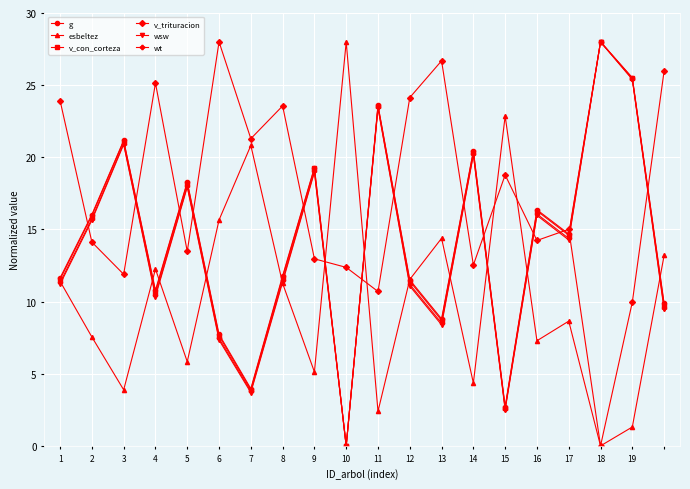

What is the maximum value shown in the chart?

28.0